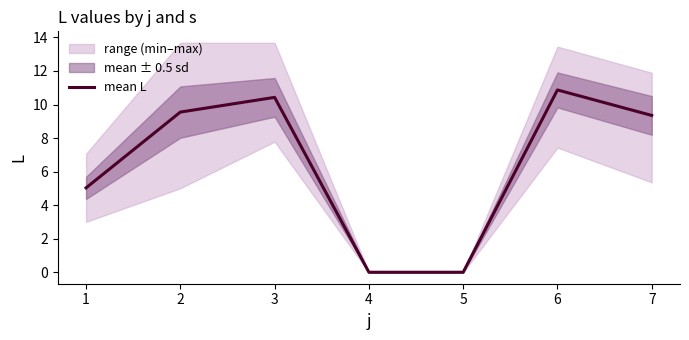

Which label corresponds to the largest value in the chart?

6